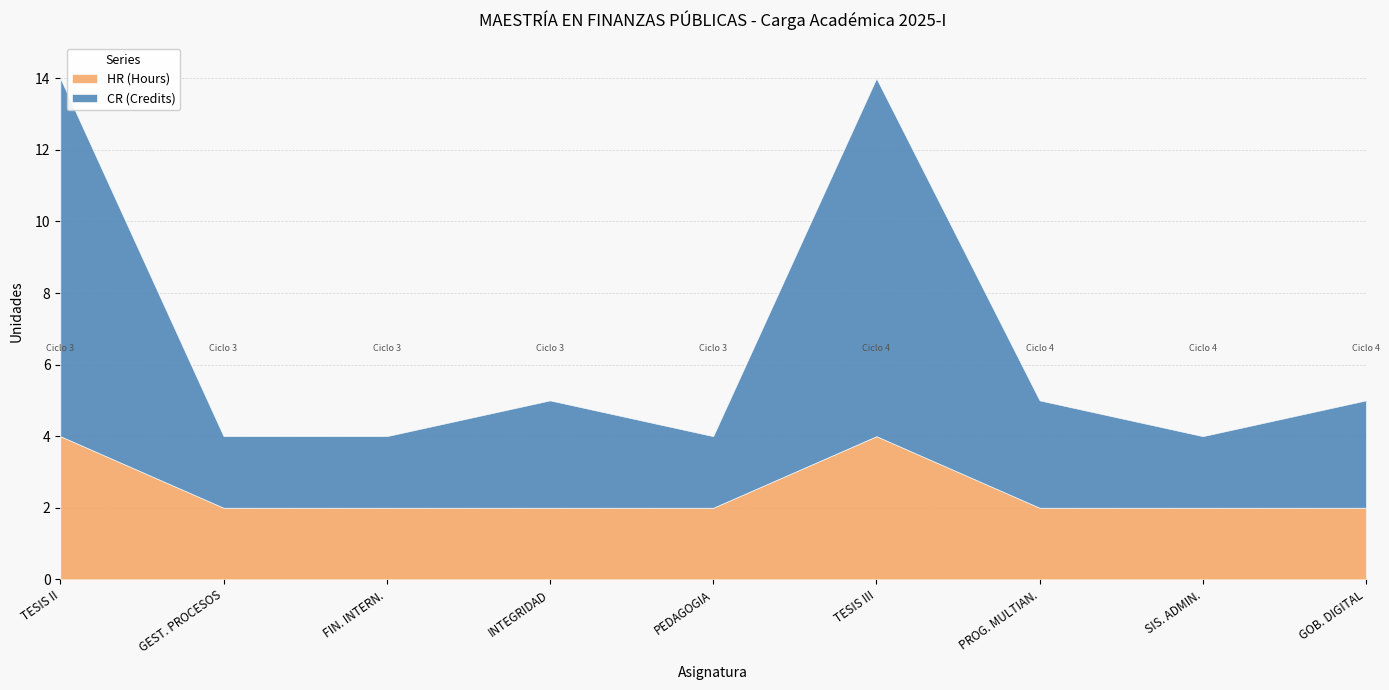

True or false: CR (Credits) has more than 0 points higher than both neighbors.

True